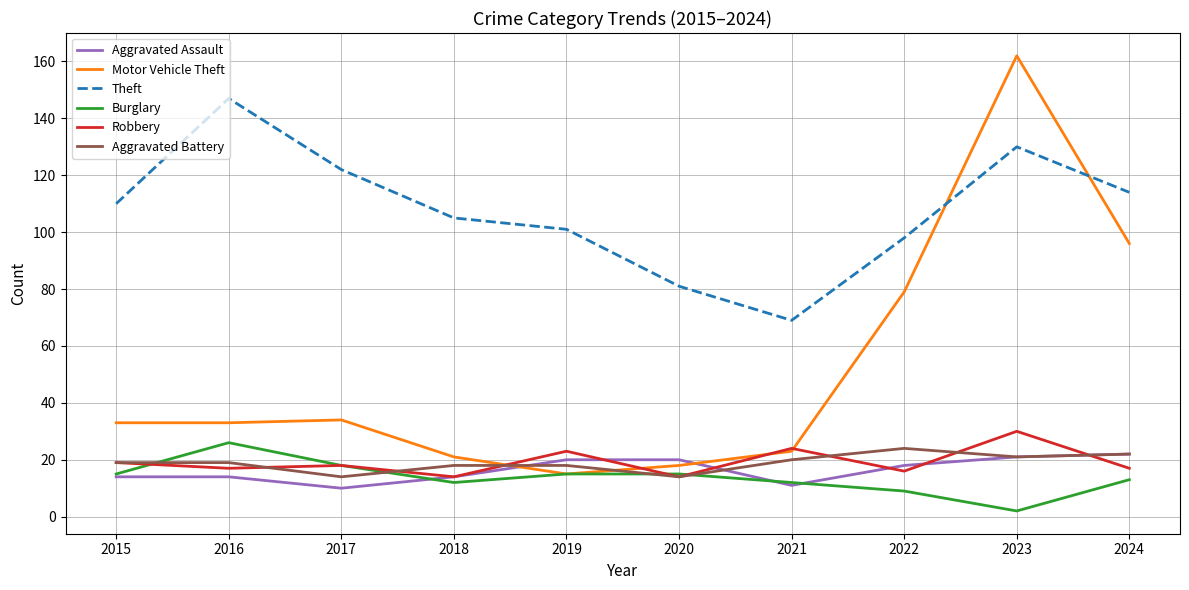

Is it true that Aggravated Battery equals 21 at 2020?

False